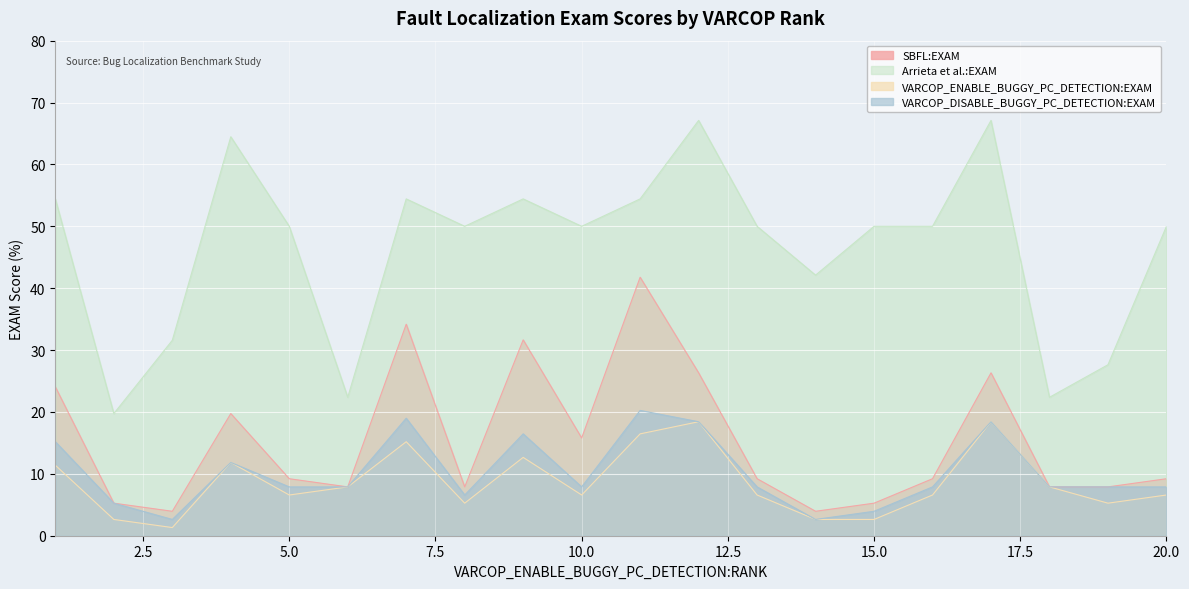

What is the difference between the second highest and minimum values in the VARCOP_ENABLE_BUGGY_PC_DETECTION:EXAM series?

17.1